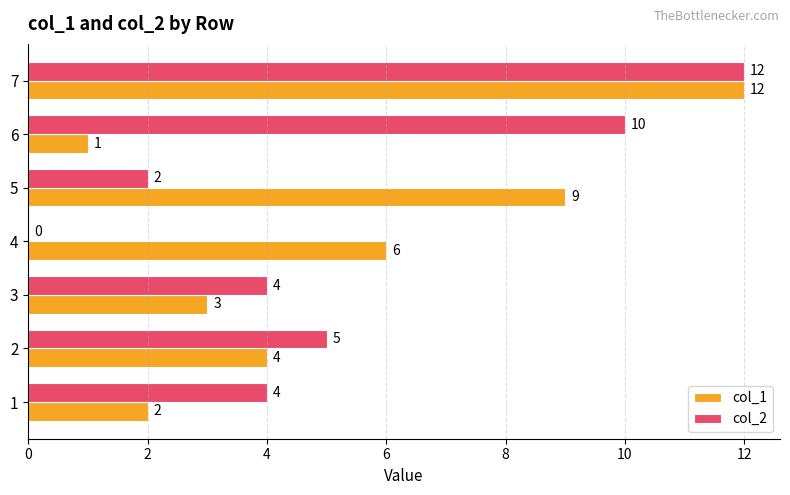

What is the sum of the col_1 values at 1 and 6?

3